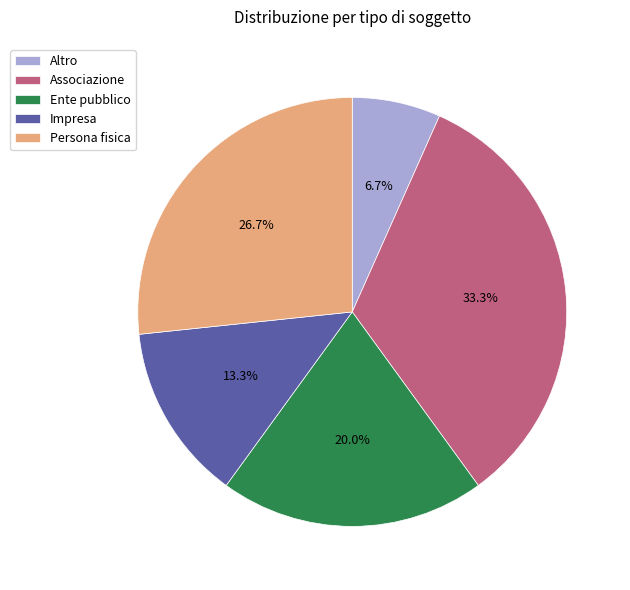

Count the number of slices in the pie.

5